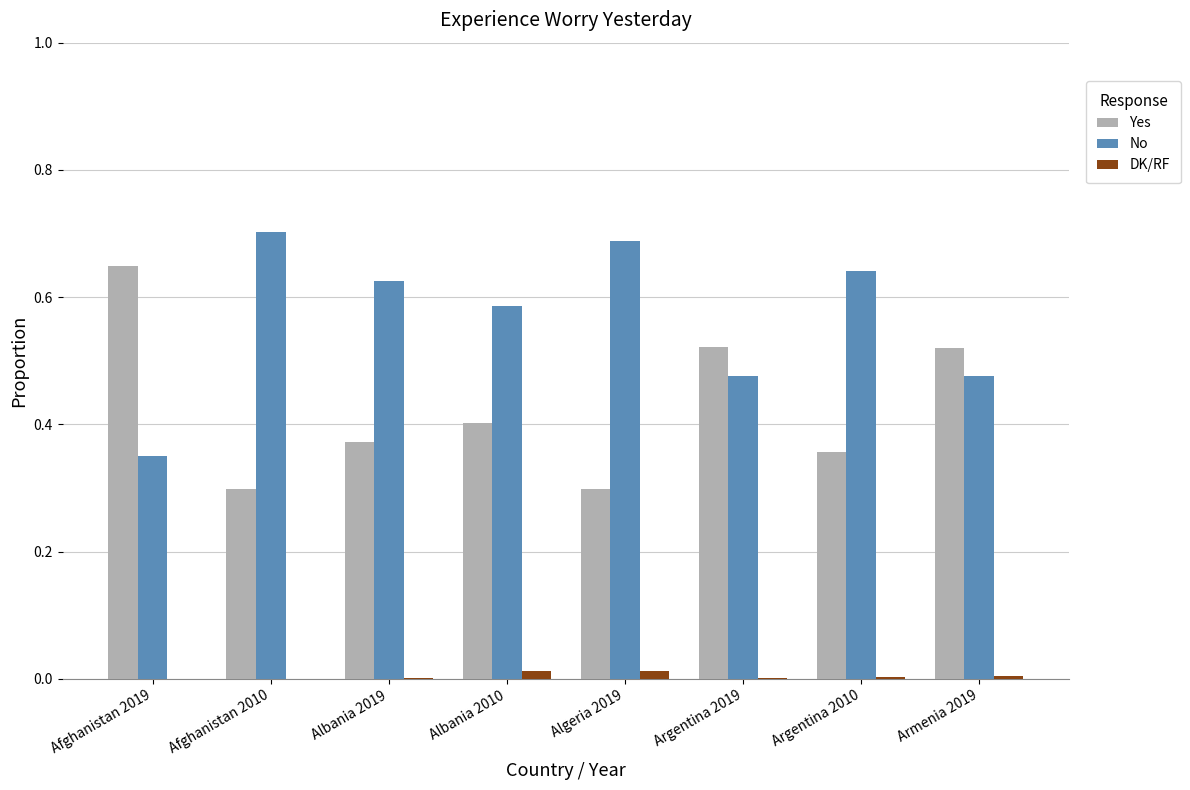

What is the difference between the No values at Albania 2010 and Argentina 2019?

0.1